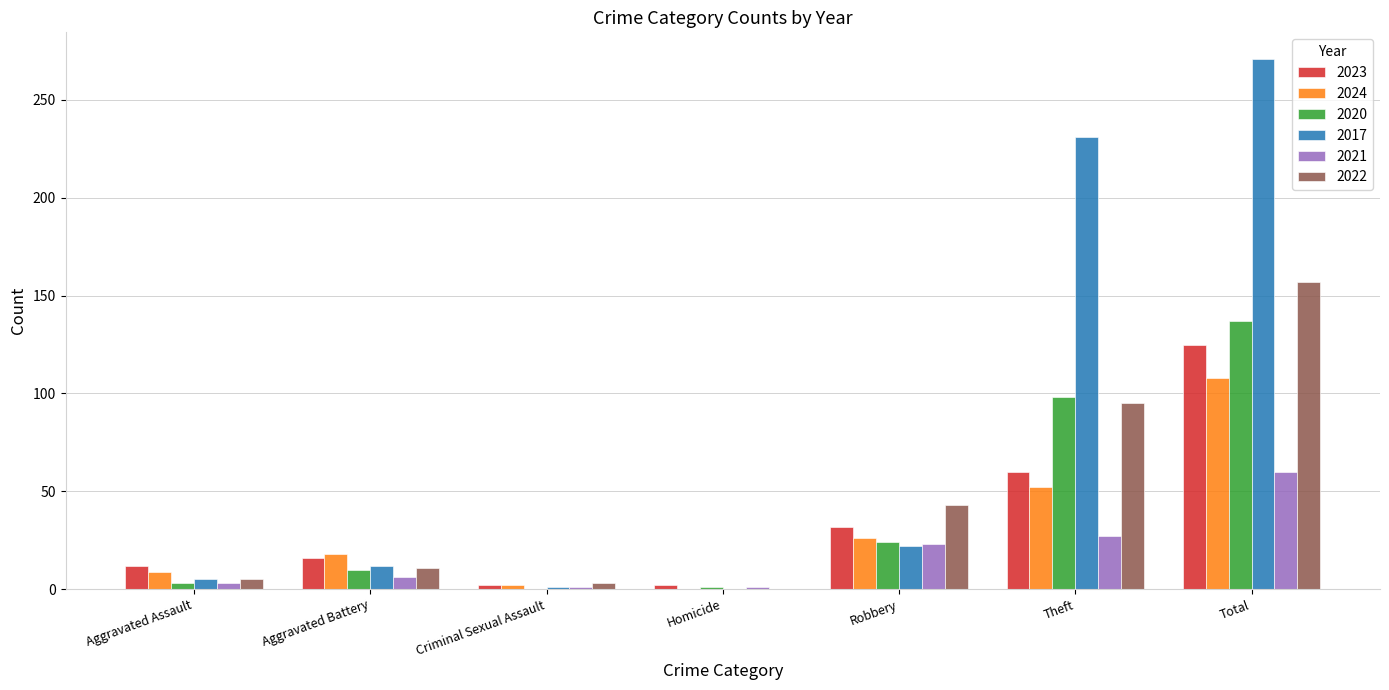

What is the sum of all 2020 values?

273